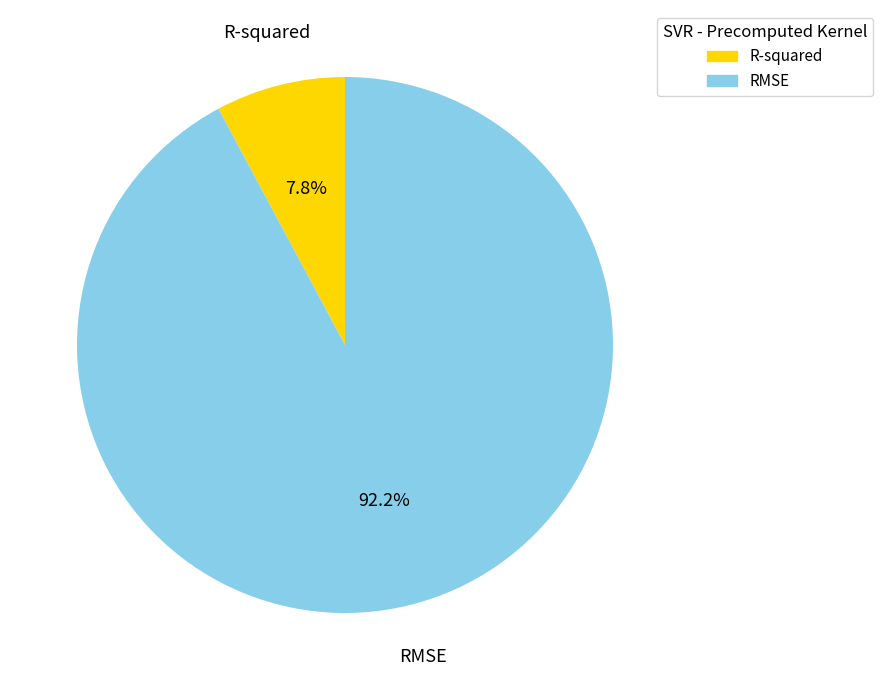

To the nearest percent, what is the difference between the largest and smallest slice percentages?

84%